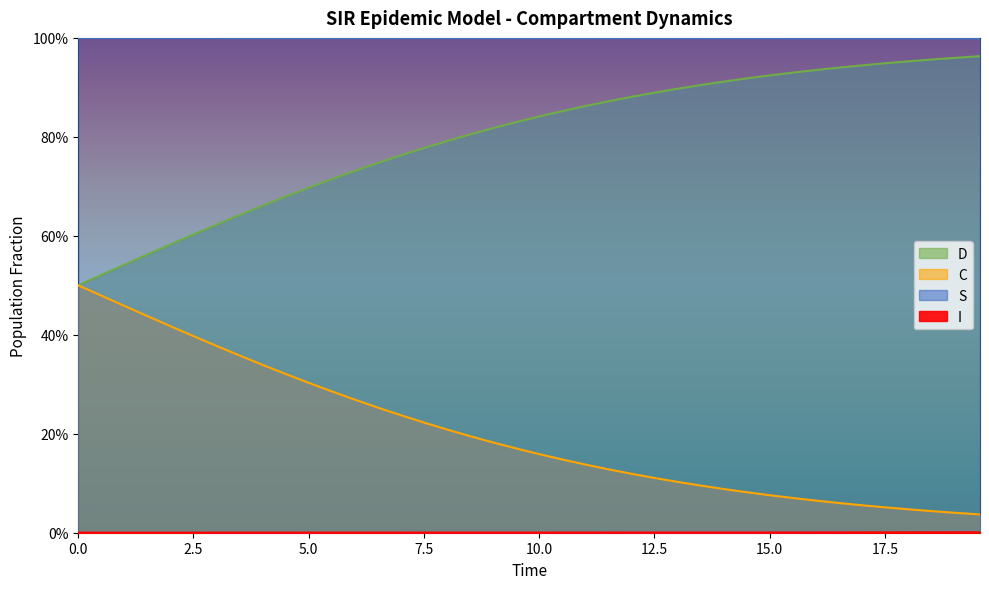

True or false: C has more than 2 points higher than both neighbors.

False